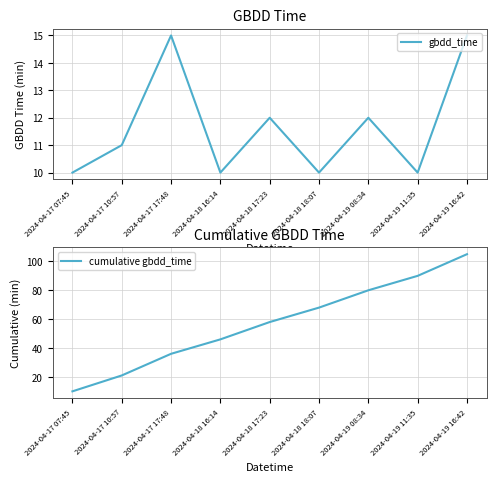

Is the value of cumulative gbdd_time at 2024-04-17 10:57 greater than the value of gbdd_time at 2024-04-18 18:07?

Yes